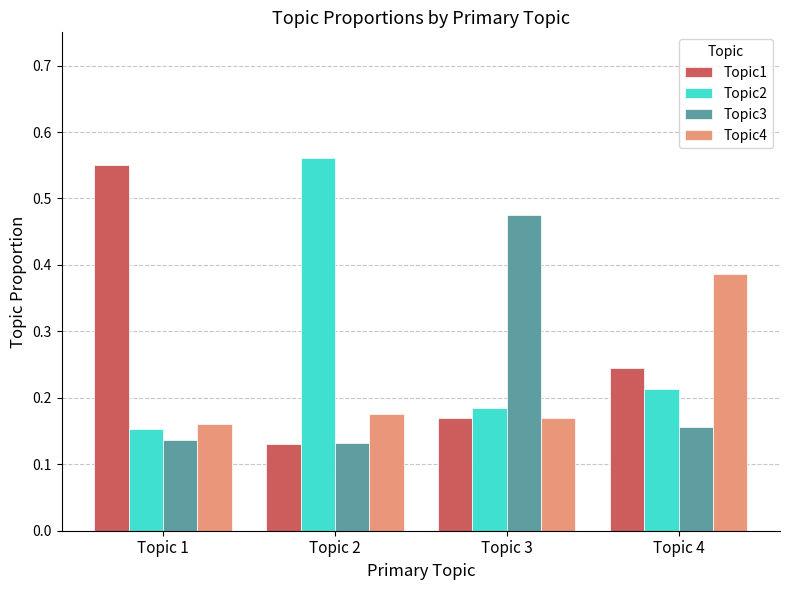

Is it true that Topic2 equals 0.2 at Topic 2?

False